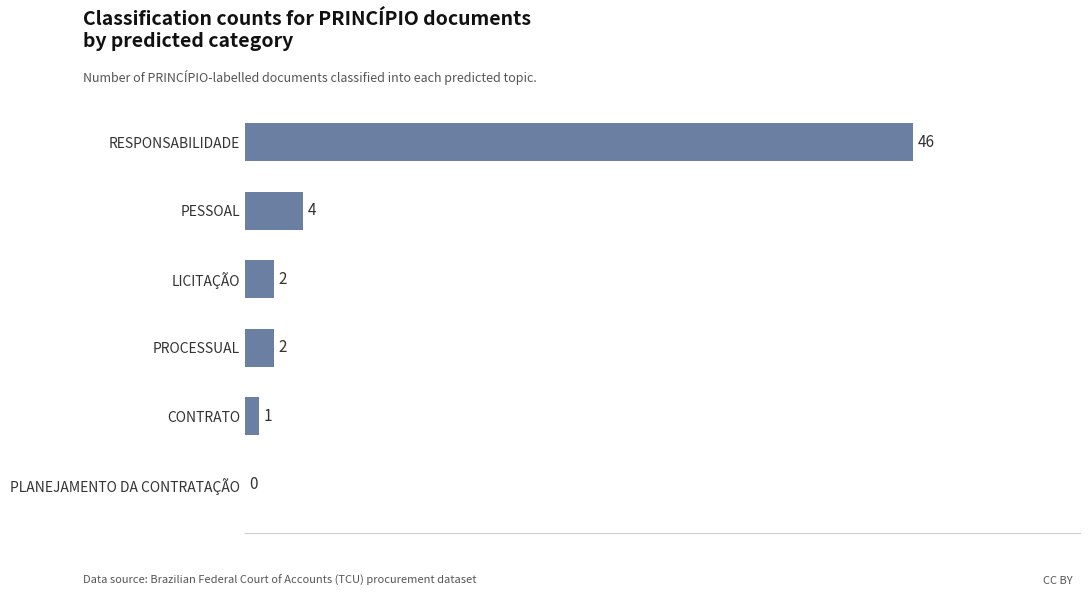

What is the sum of all values?

55